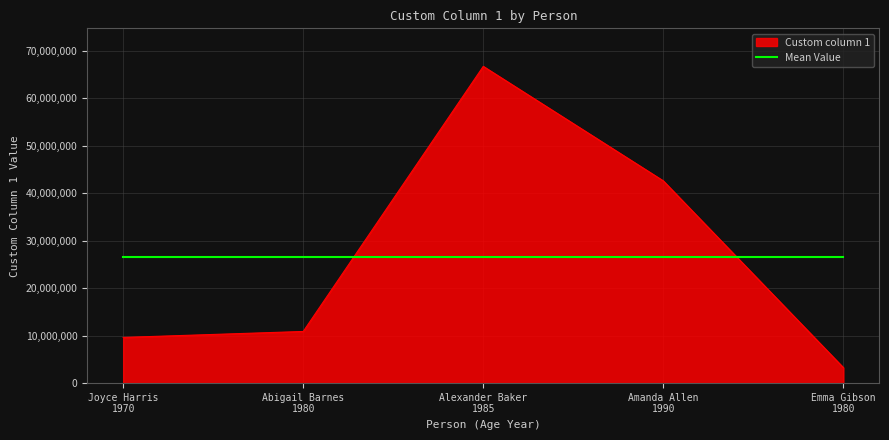

Which series has the widest spread of values?

Custom column 1